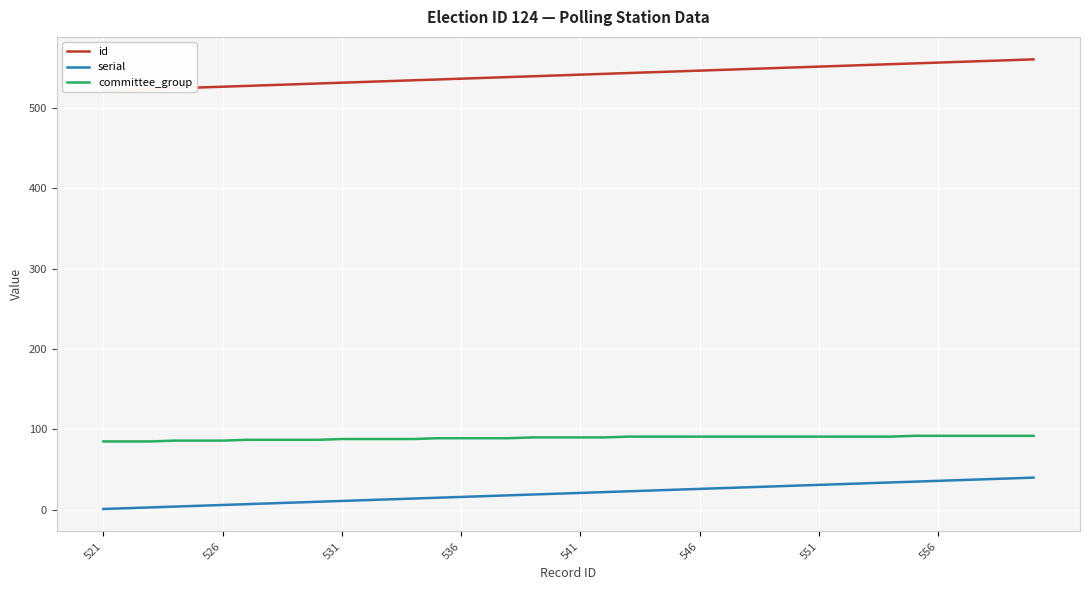

Which series has the widest spread of values?

id